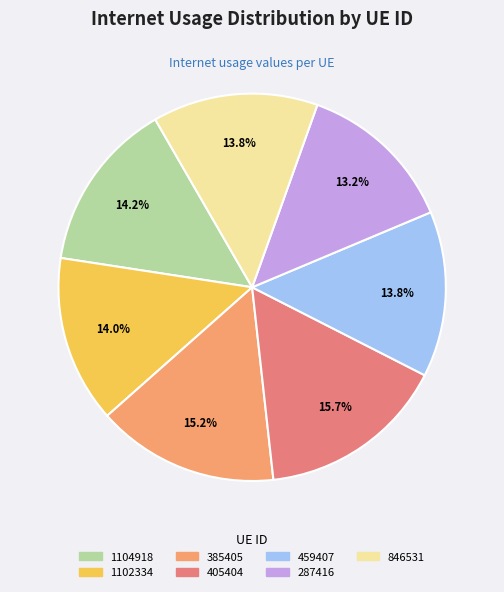

Count the number of slices in the pie.

7